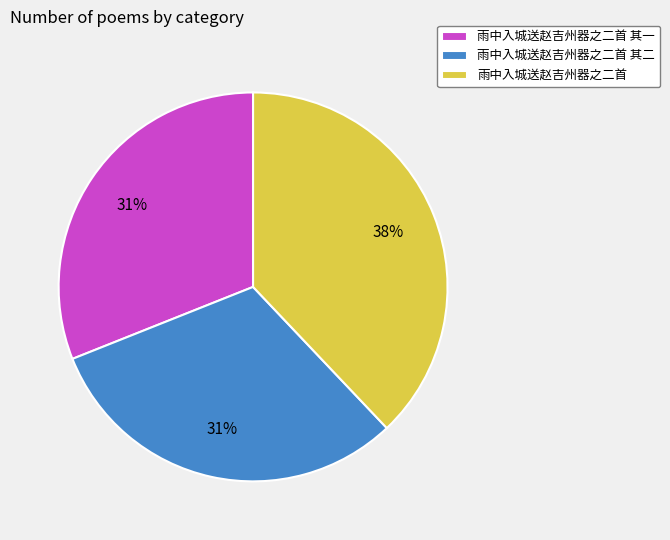

Is it true that 雨中入城送赵吉州器之二首 is 29% of the pie?

False